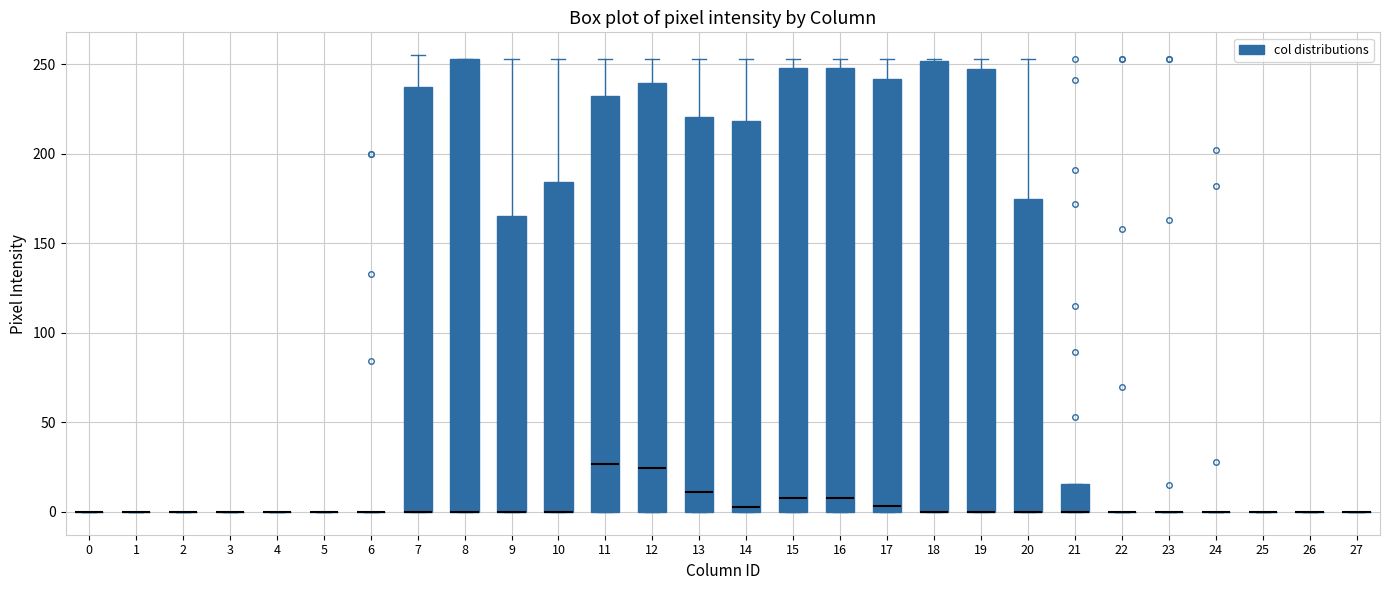

Where is the upper edge of the box at x = 9 on the y-axis? The values are not printed on the chart, so give them approximately, as read against the axis.

165